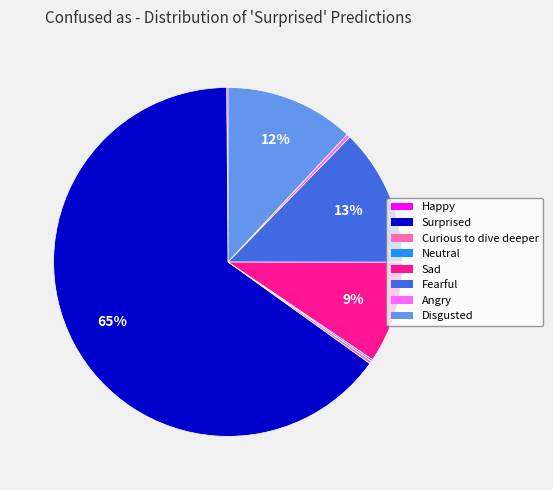

Does any single category account for the majority?

Yes